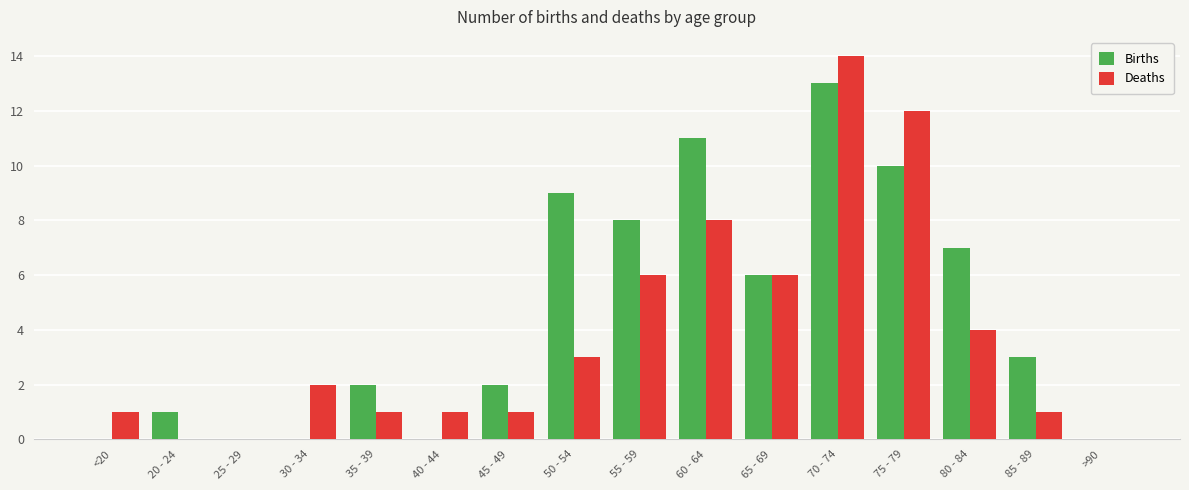

Reading left to right, list all the values displayed in this chart.

Births: 0	1	0	0	2	0	2	9	8	11	6	13	10	7	3	0
Deaths: 1	0	0	2	1	1	1	3	6	8	6	14	12	4	1	0